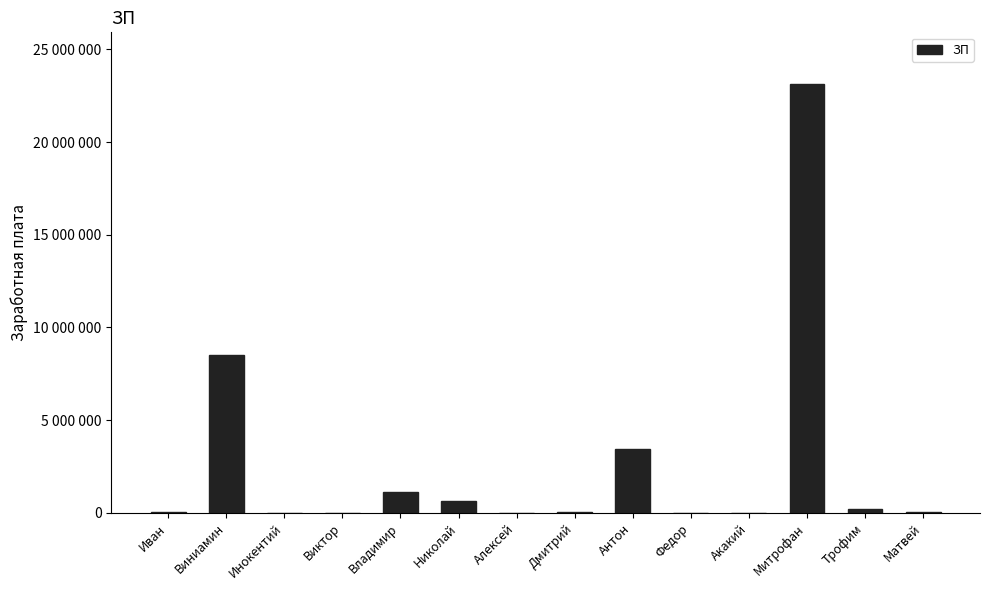

At which label is the value closest to 11571740?

Виниамин